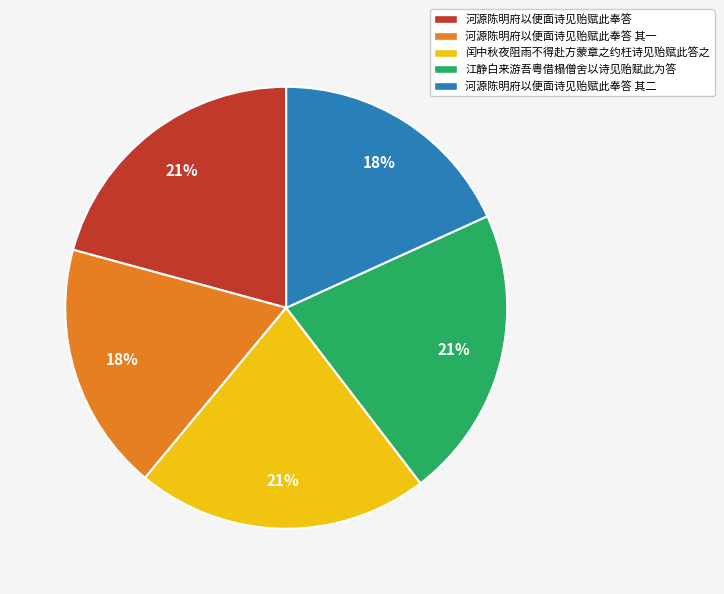

To the nearest percent, what portion does 河源陈明府以便面诗见贻赋此奉答 其二 represent?

18%